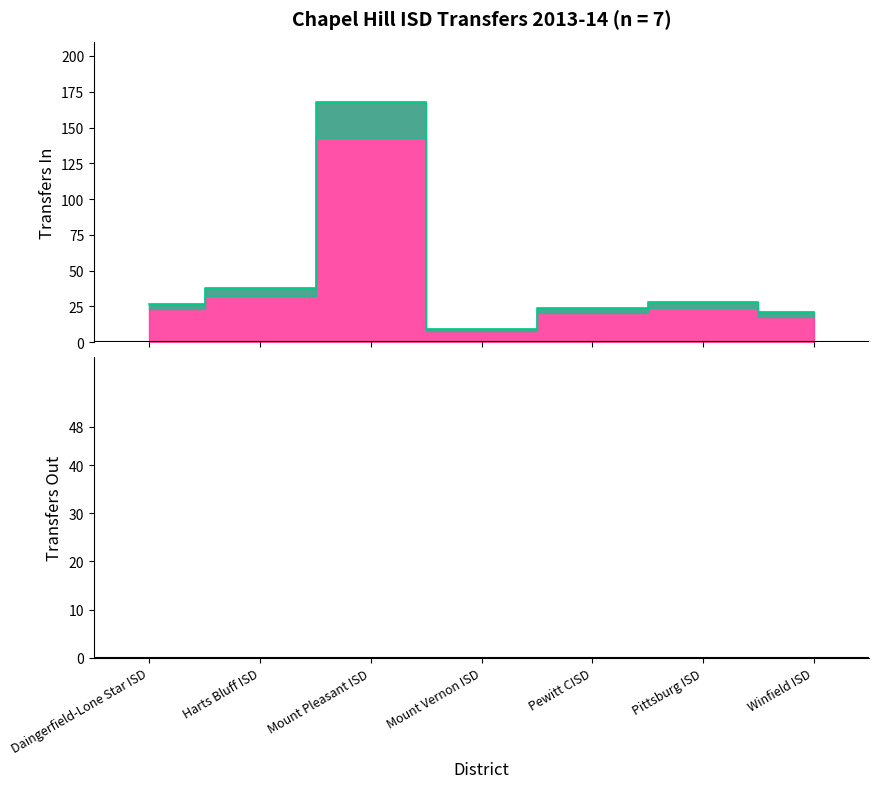

How many interior local valleys (lower than both neighbors) does the data have?

1